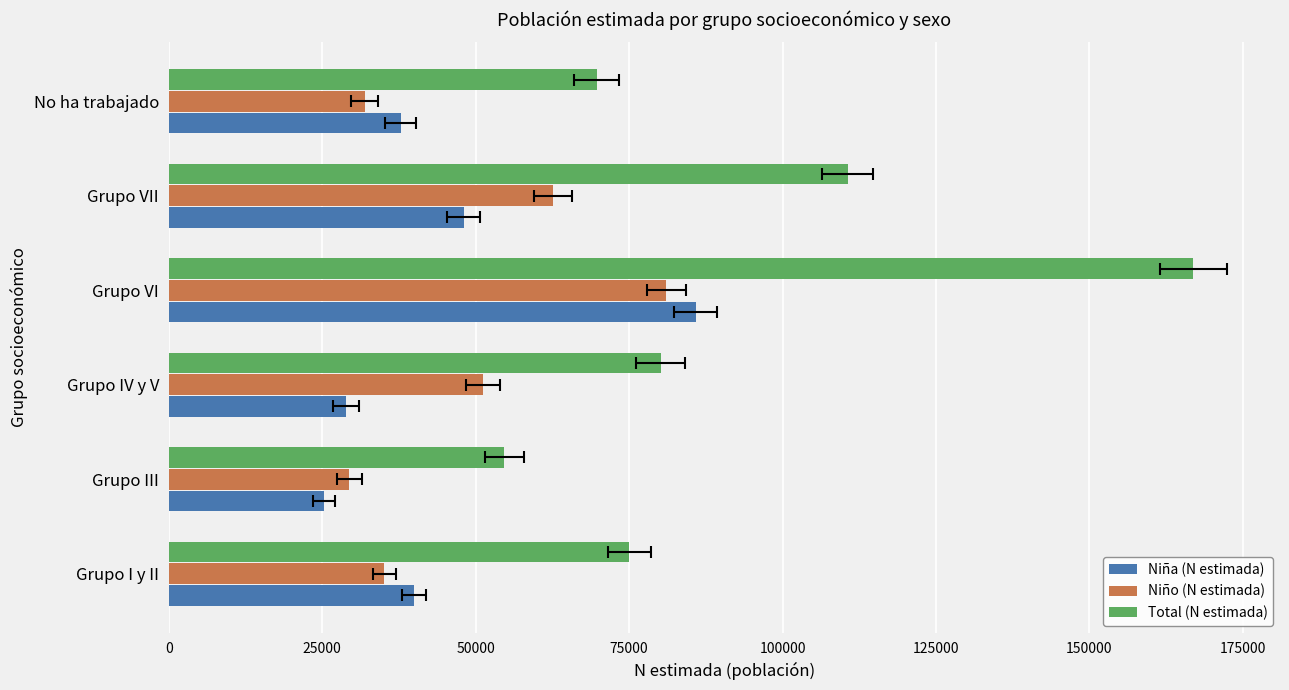

How many values in the Total (N estimada) series exceed 80119?

2